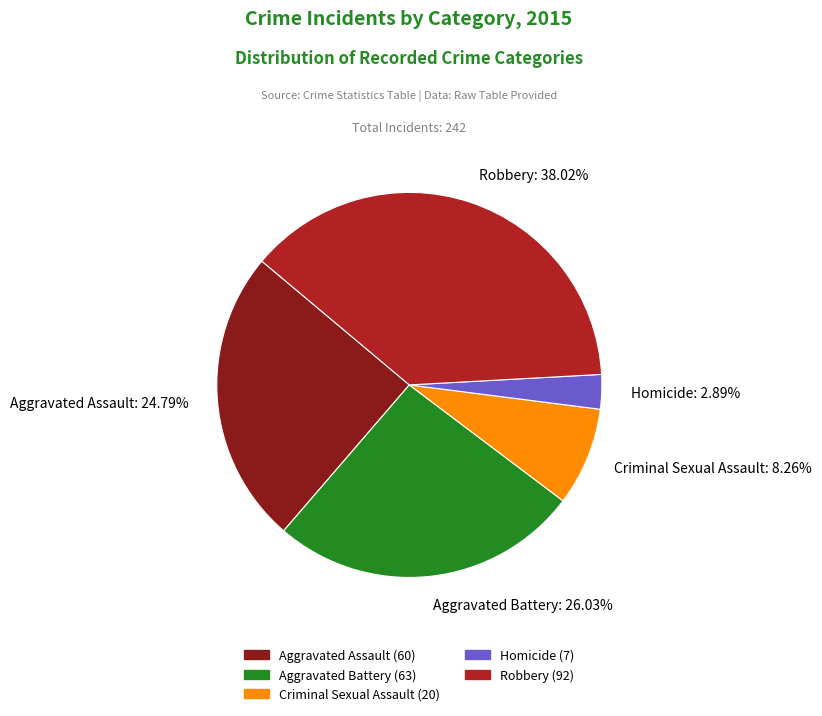

Which slice is the largest?

Robbery